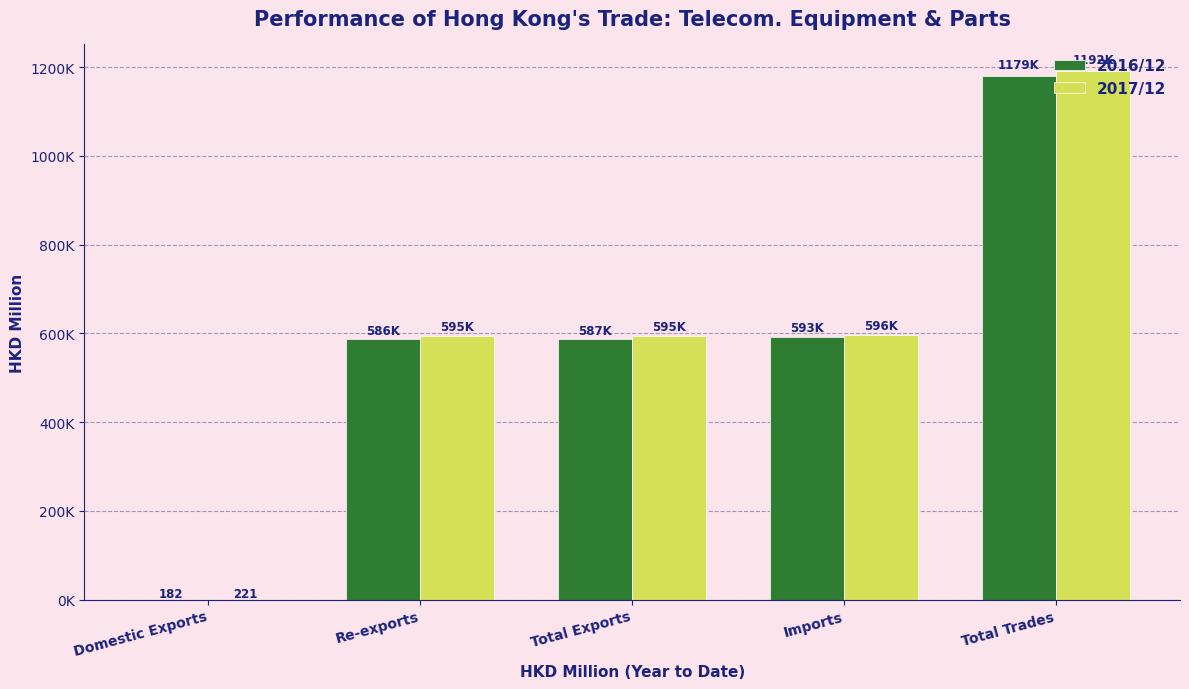

What are all the series names shown in the legend?

2016/12, 2017/12